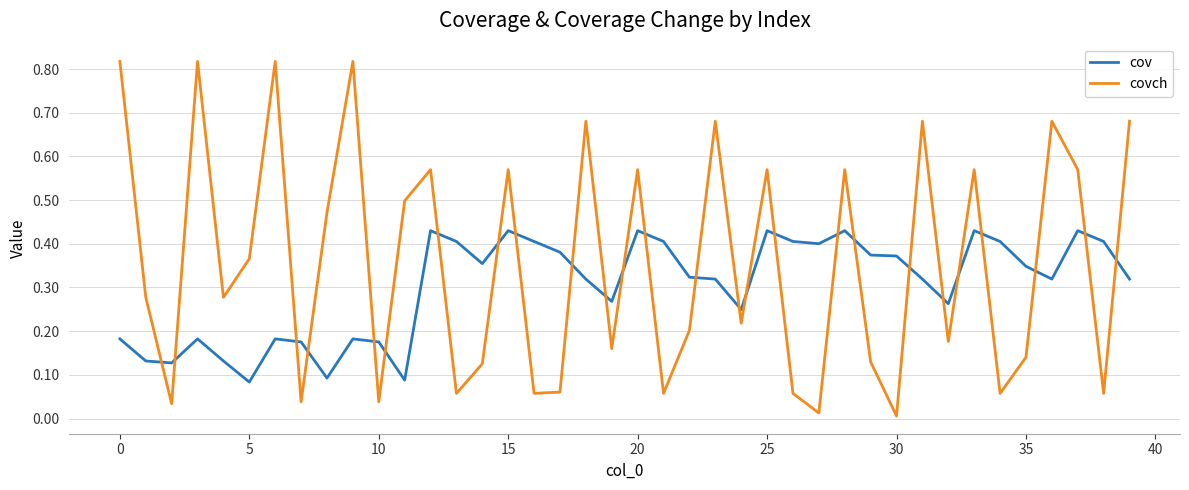

After their last crossing, which series has the higher values: covch or cov?

covch